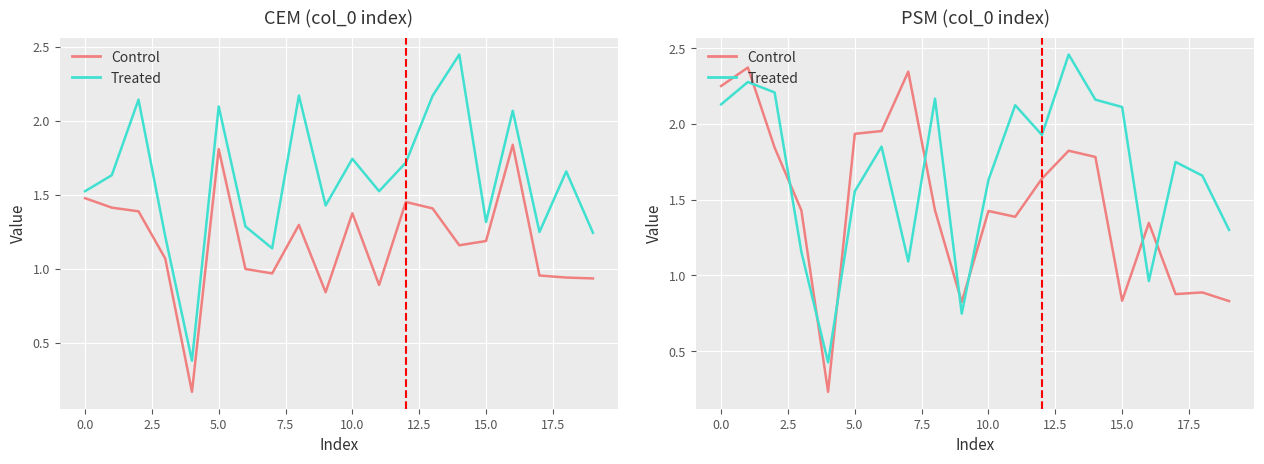

What is the average value of the Treated series?

1.7